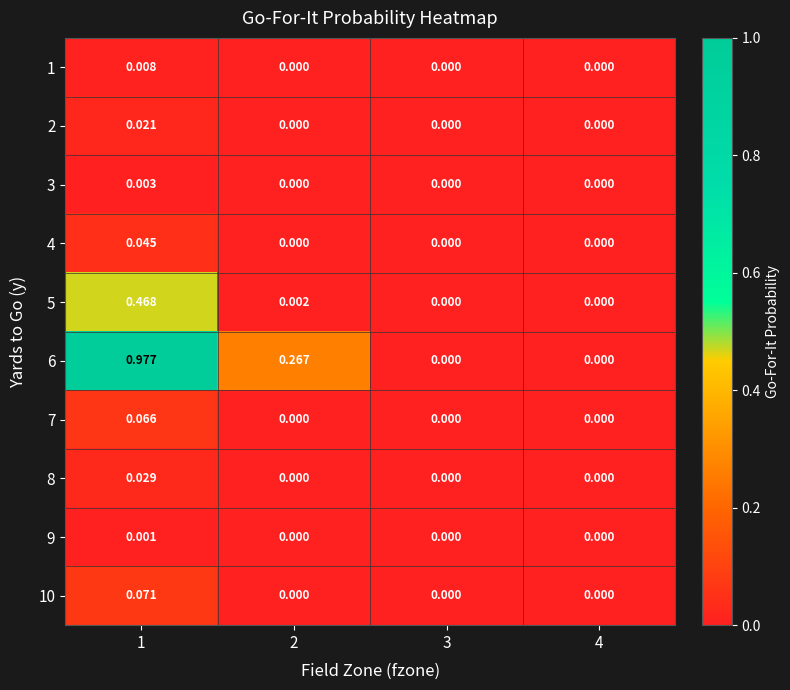

Is the value of 4 at 4 greater than the value of 8 at 1?

No